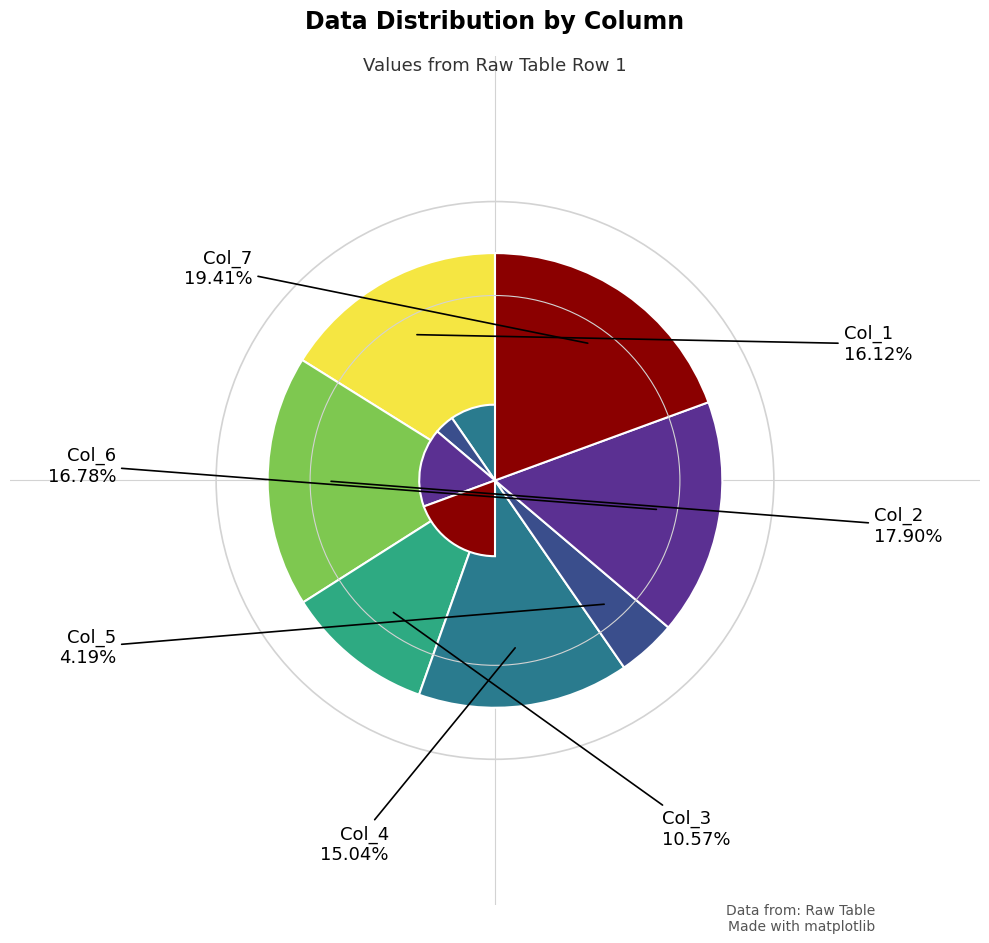

Is there a majority slice in this chart?

No